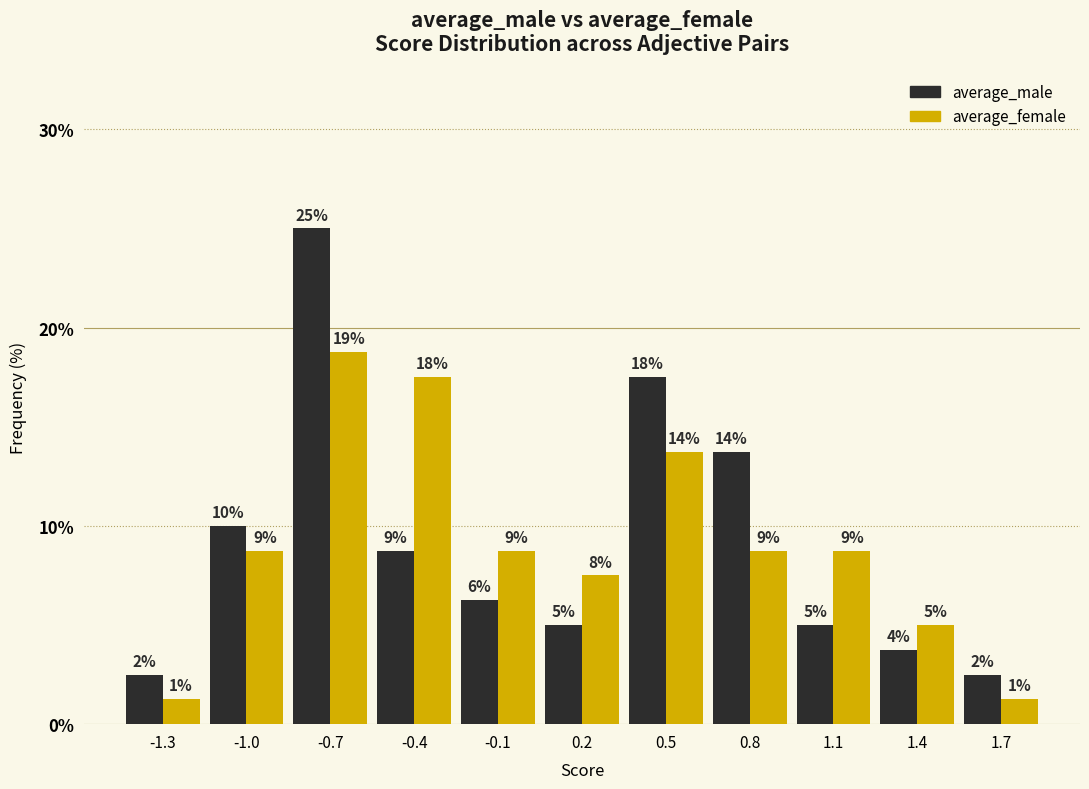

What are all the series names shown in the legend?

average_male, average_female